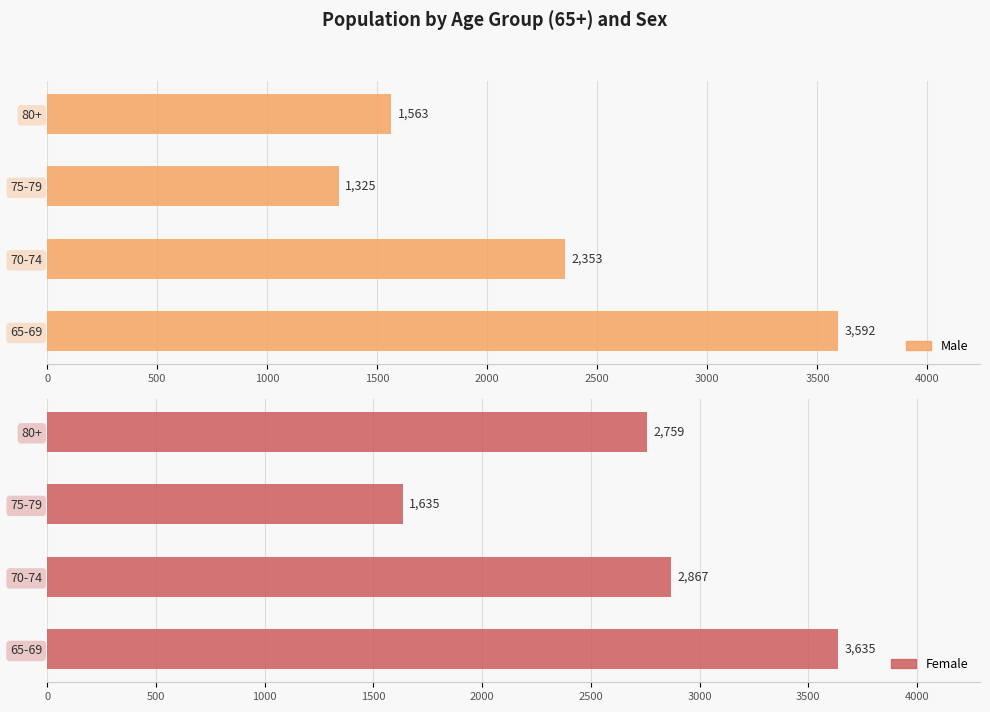

Is it true that Male equals 3592 at 65-69?

True